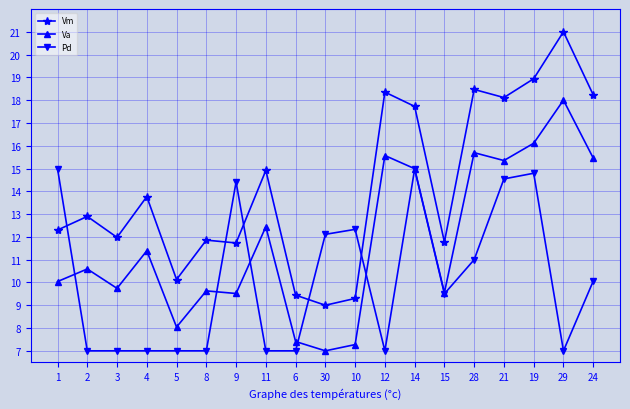

What is the difference between the Pd values at 10 and 24?

2.3